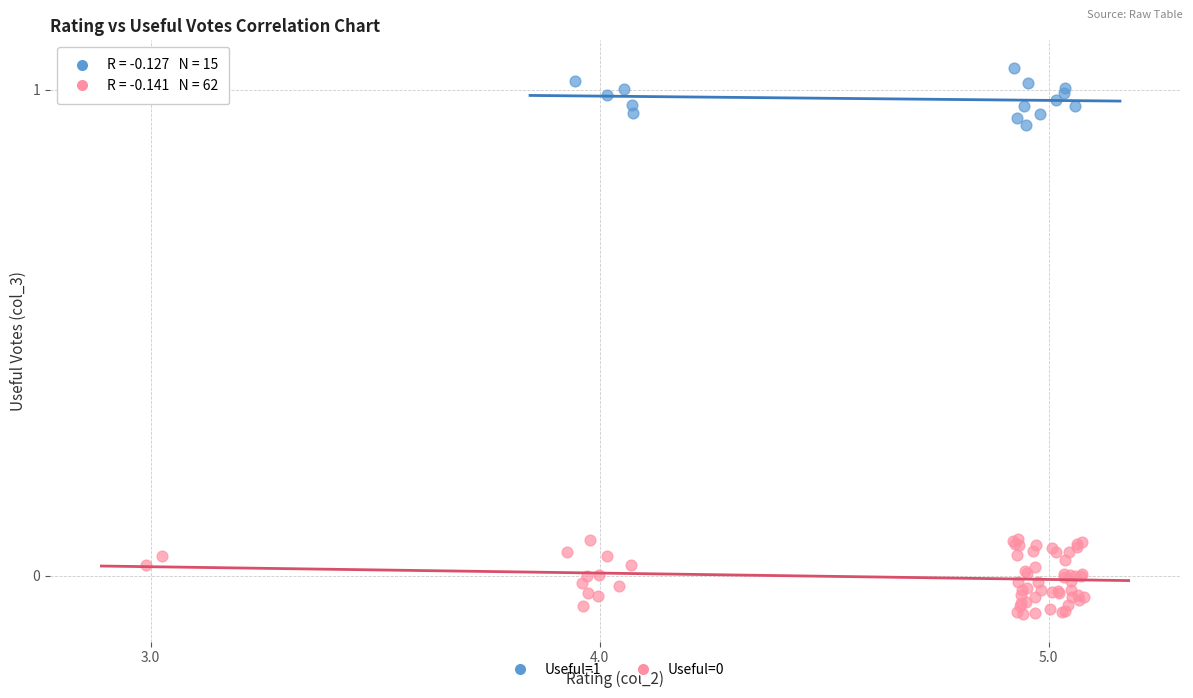

Which series contains the highest Y value?

Useful=1